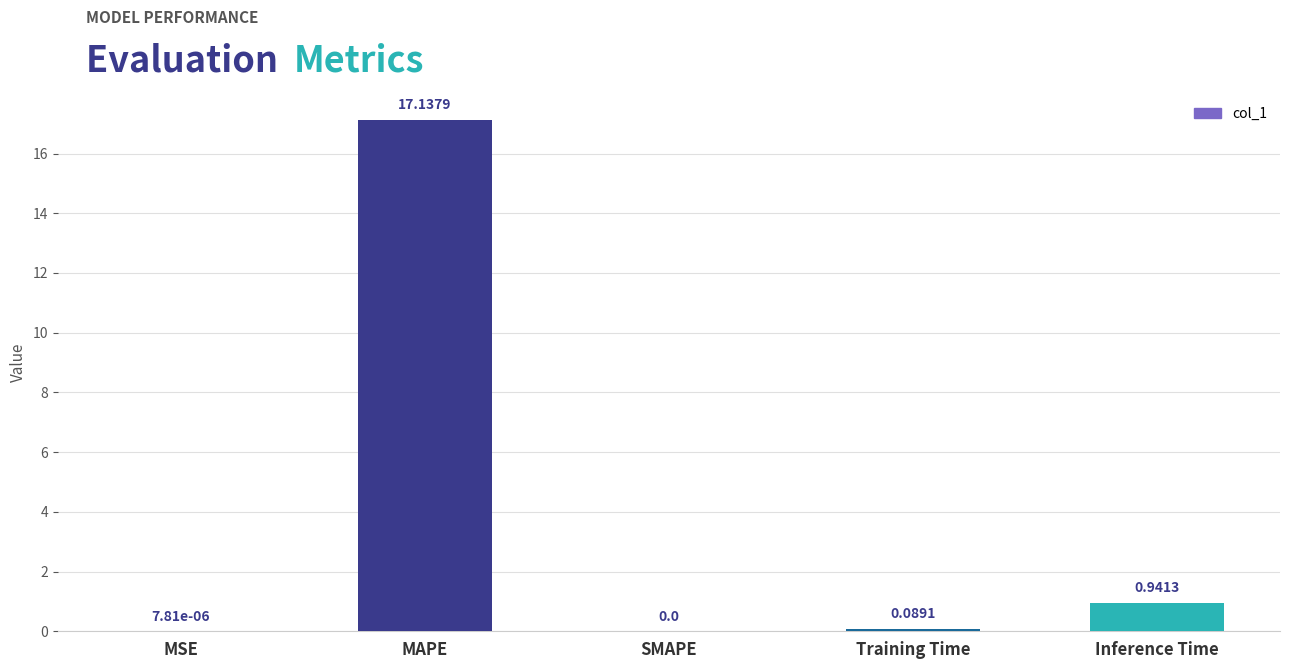

Between MSE and MAPE, which is larger?

MAPE